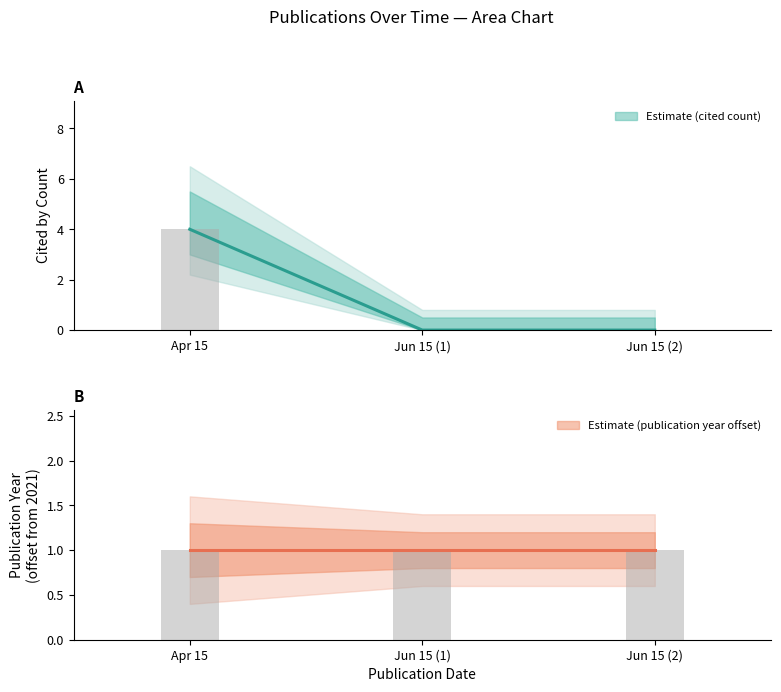

Are the bars grouped side by side (vs. stacked)?

No